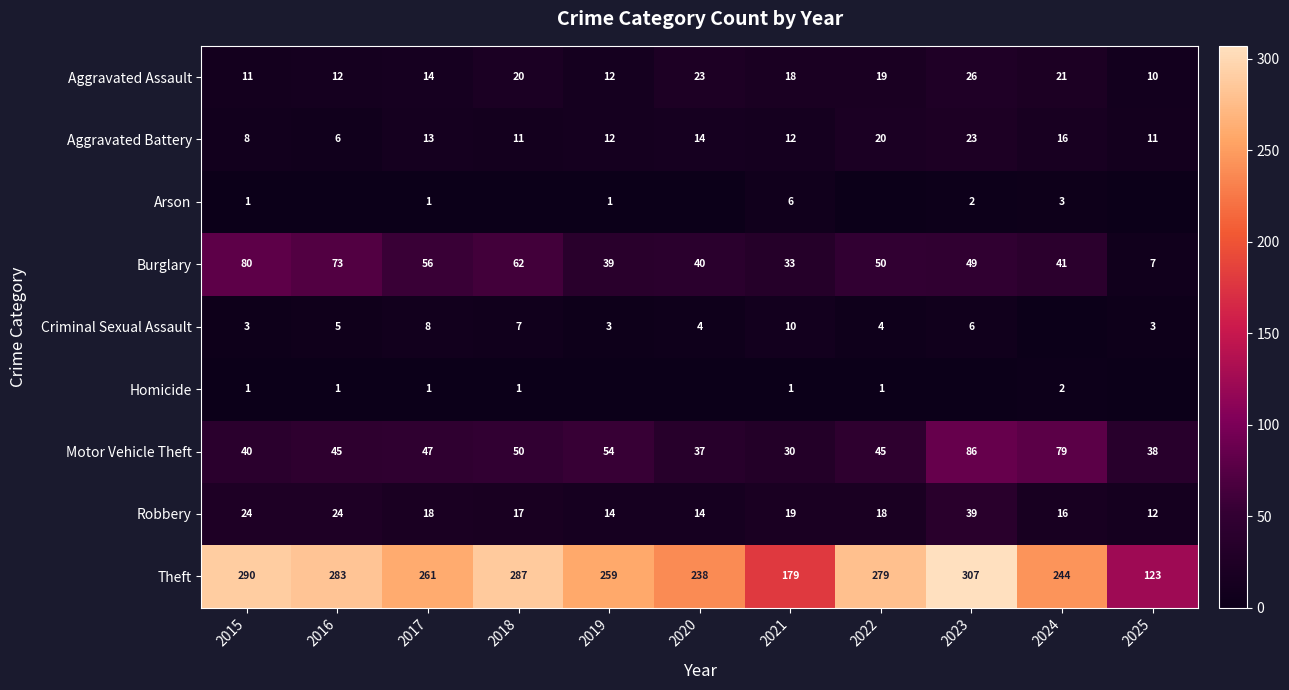

What is the sum of the Homicide values at 2017 and 2016?

2